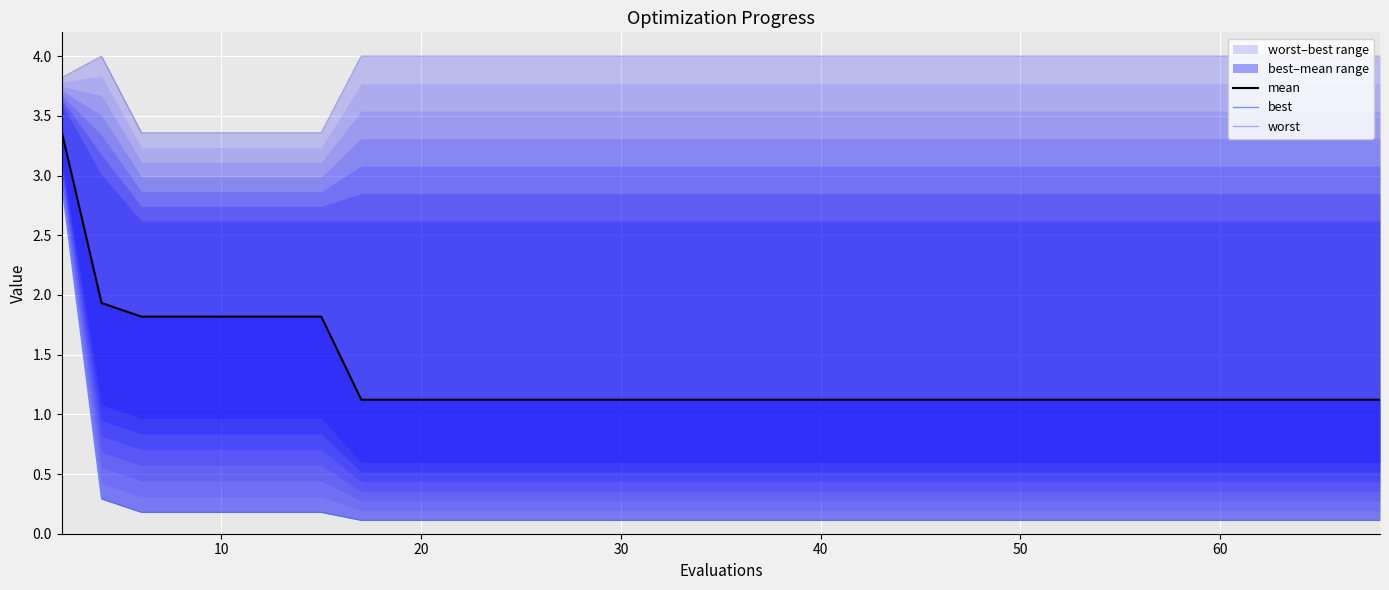

Reading right to left, list all the values displayed in this chart.

mean: 1.1	1.1	1.1	1.1	1.1	1.1	1.1	1.1	1.1	1.1	1.1	1.1	1.1	1.1	1.1	1.1	1.1	1.1	1.1	1.1	1.1	1.1	1.1	1.1	1.1	1.1	1.1	1.1	1.1	1.1	1.1	1.1	1.8	1.8	1.8	1.8	1.8	1.8	1.9	3.4
best: 0.1	0.1	0.1	0.1	0.1	0.1	0.1	0.1	0.1	0.1	0.1	0.1	0.1	0.1	0.1	0.1	0.1	0.1	0.1	0.1	0.1	0.1	0.1	0.1	0.1	0.1	0.1	0.1	0.1	0.1	0.1	0.1	0.2	0.2	0.2	0.2	0.2	0.2	0.3	2.9
worst: 4.0	4.0	4.0	4.0	4.0	4.0	4.0	4.0	4.0	4.0	4.0	4.0	4.0	4.0	4.0	4.0	4.0	4.0	4.0	4.0	4.0	4.0	4.0	4.0	4.0	4.0	4.0	4.0	4.0	4.0	4.0	4.0	3.4	3.4	3.4	3.4	3.4	3.4	4.0	3.8